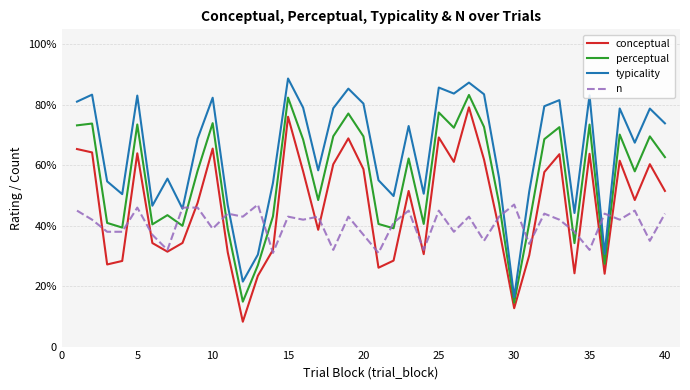

Does the chart display data point markers on the line(s)?

No